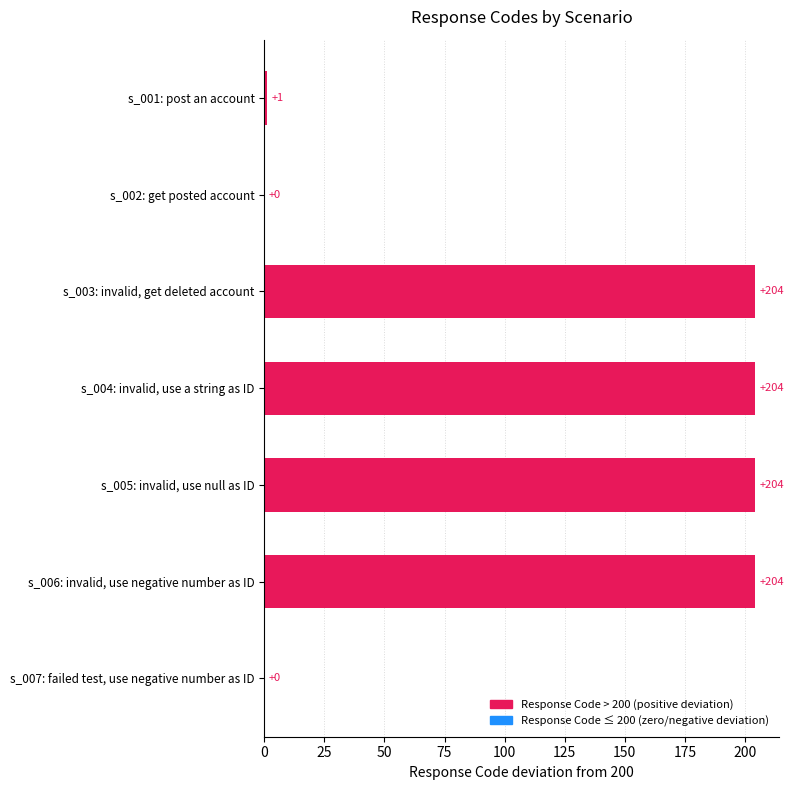

True or false: the data shows -71 at s_002: get posted account.

False